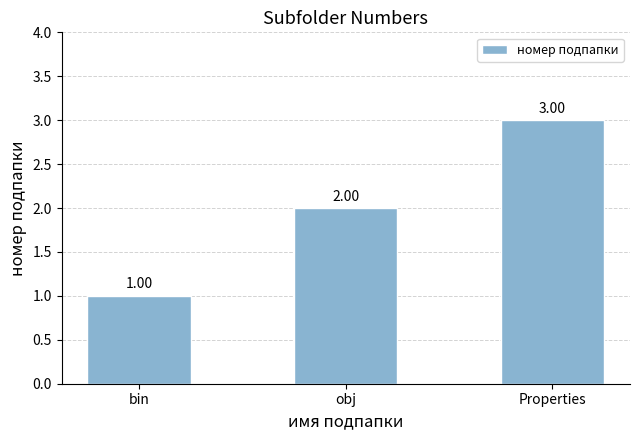

At which category does the chart reach its minimum across all series?

bin